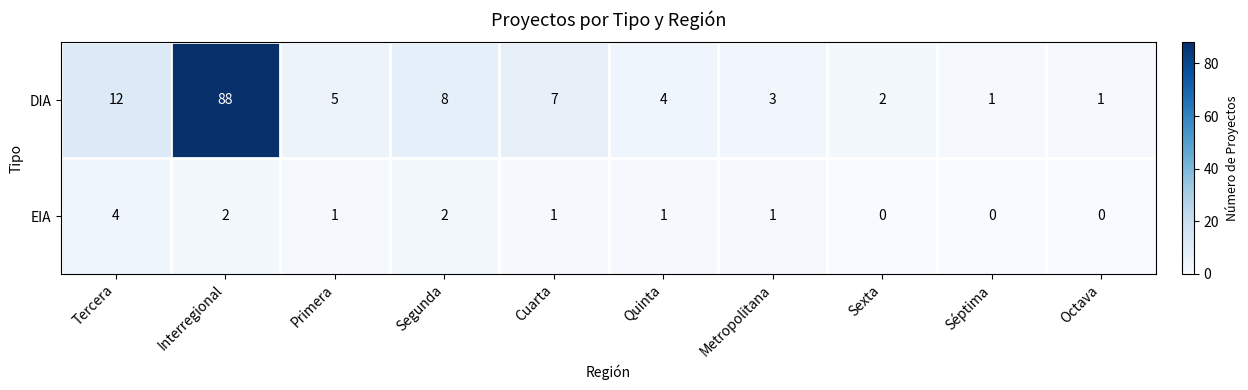

Count the EIA values in the range 0 to 2.

9